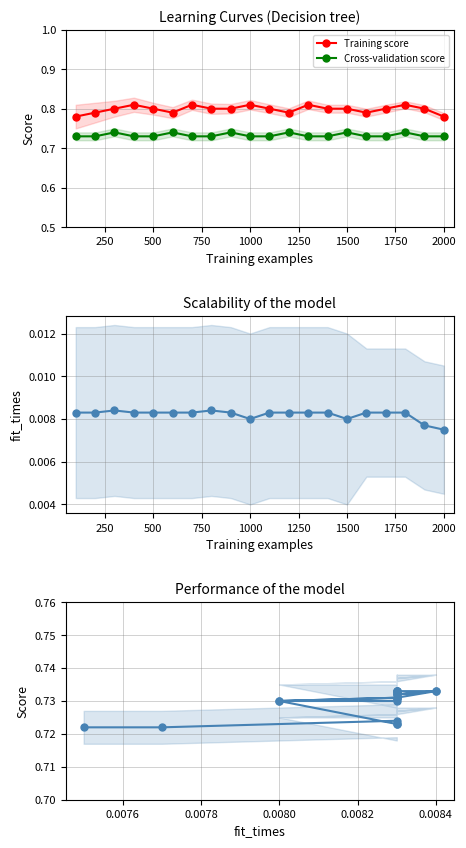

True or false: Cross-validation score has more than 1 points higher than both neighbors.

True